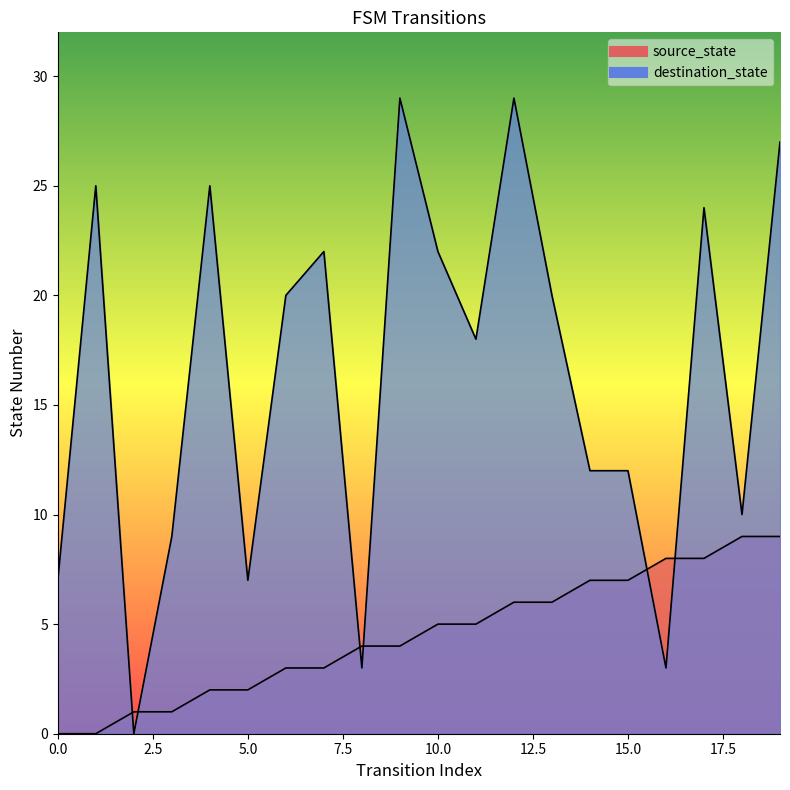

Rank the series by their maximum value, from lowest to highest.

source_state, destination_state